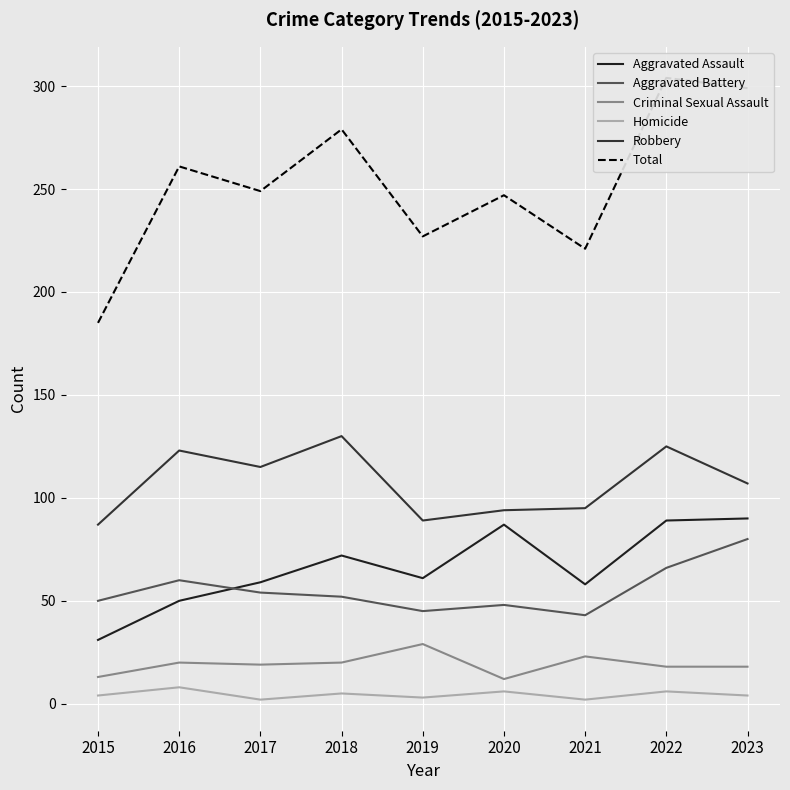

In Aggravated Assault, how many points are higher than both neighbors (excluding endpoints)?

2